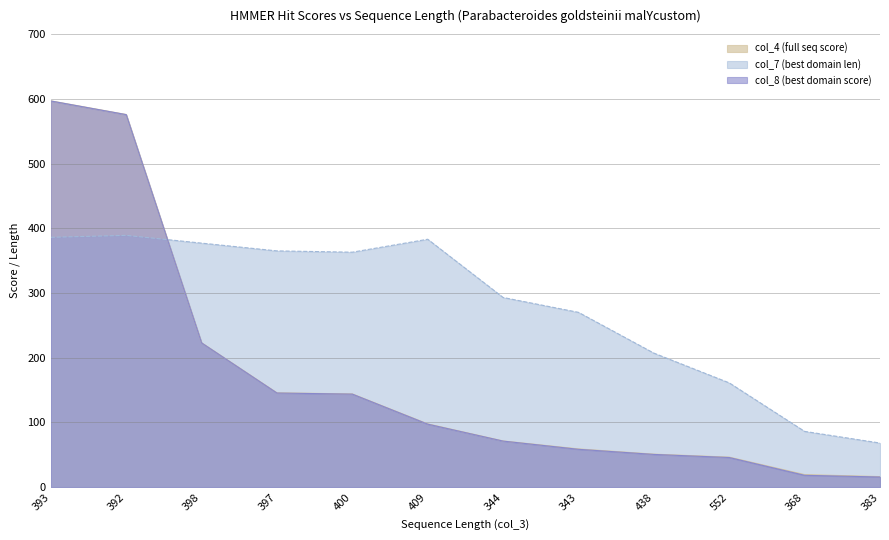

The value of col_8 (best domain score) at 398 is 222.8. True or false?

True